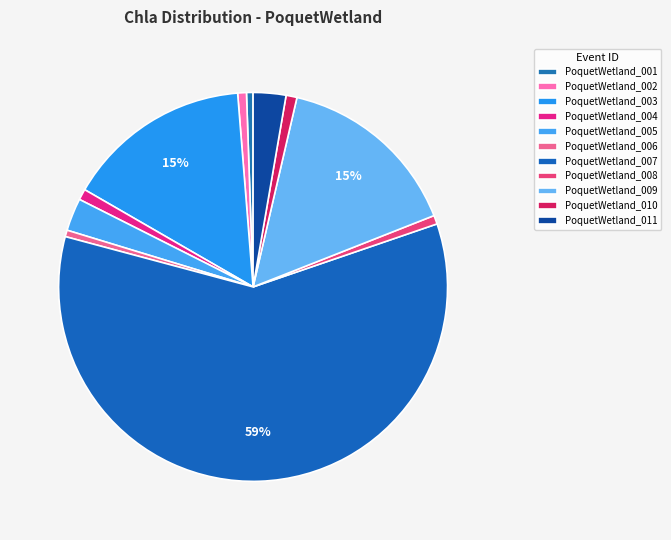

How many segments does this pie chart have?

11